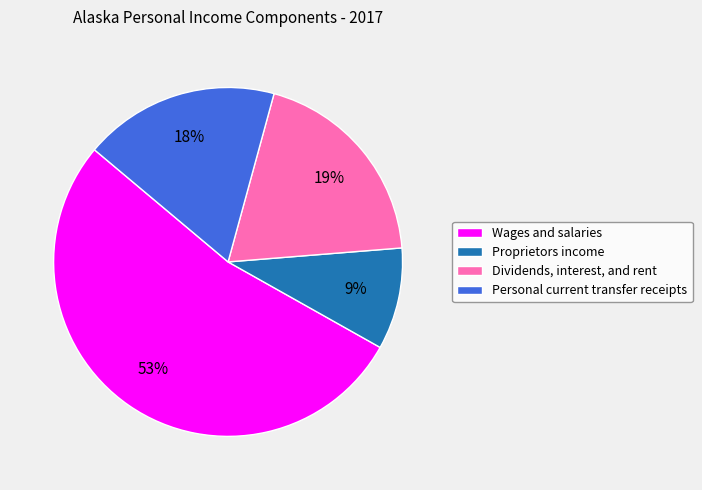

Is Wages and salaries the majority of the pie?

Yes